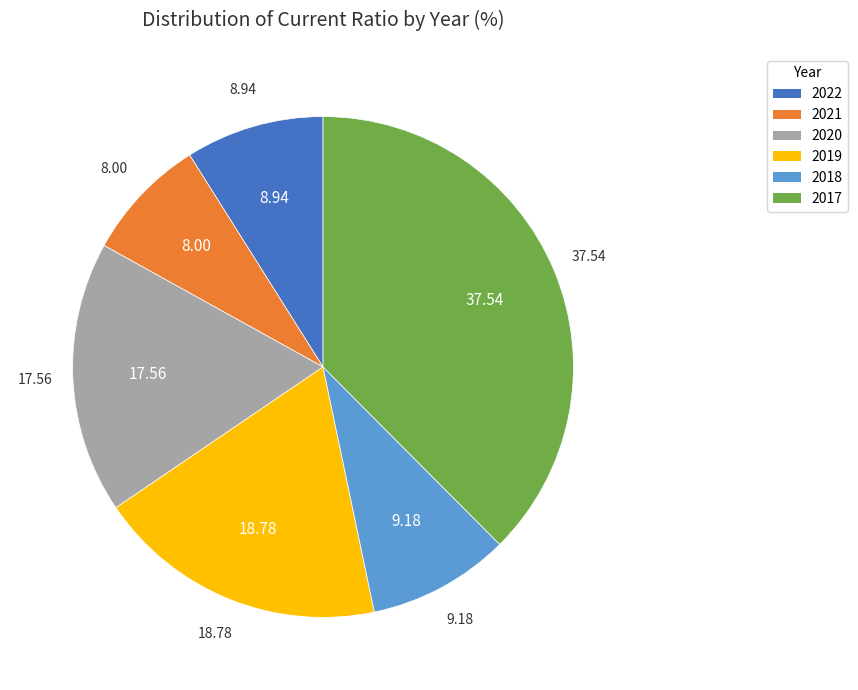

The 2018 slice represents 9% of the pie. True or false?

True